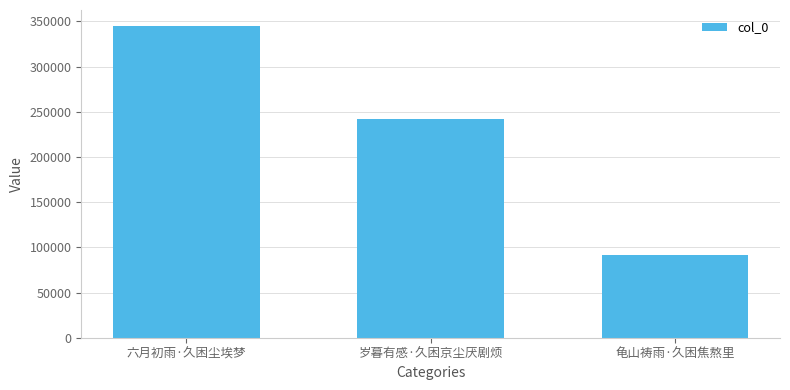

How many data points are less than 241454?

1